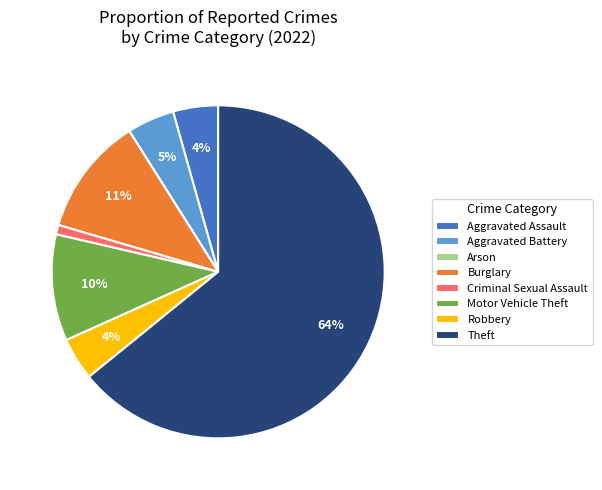

Is it true that Aggravated Assault is 4% of the pie?

True